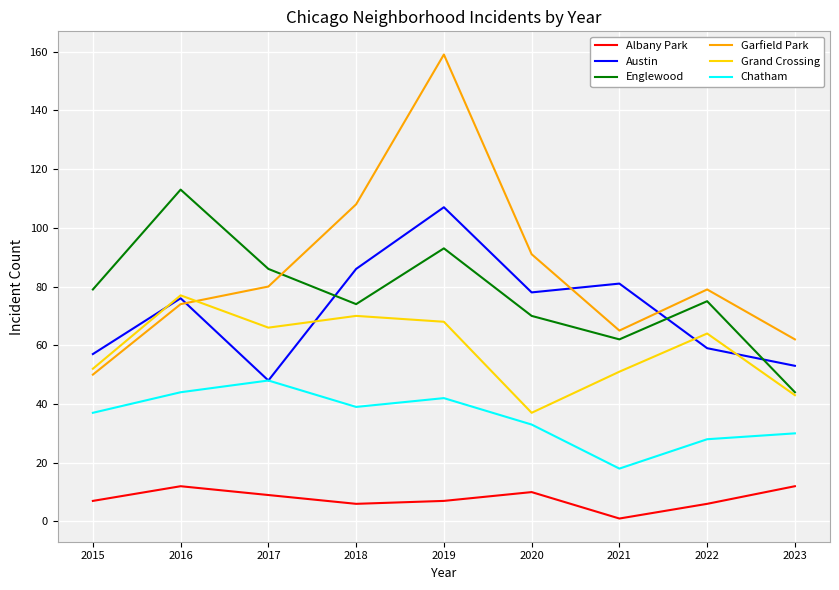

What is the sum of all Grand Crossing values?

528